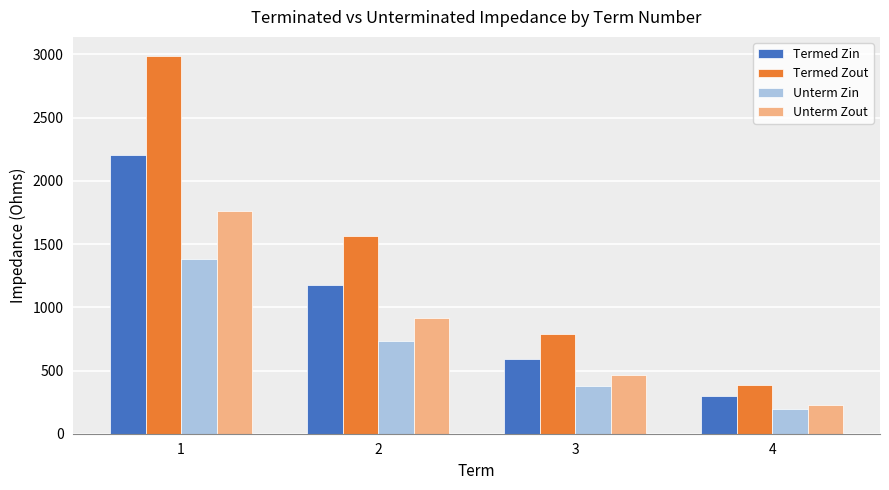

What is the difference between the maximum and second lowest values in the Unterm Zin series?

1004.5